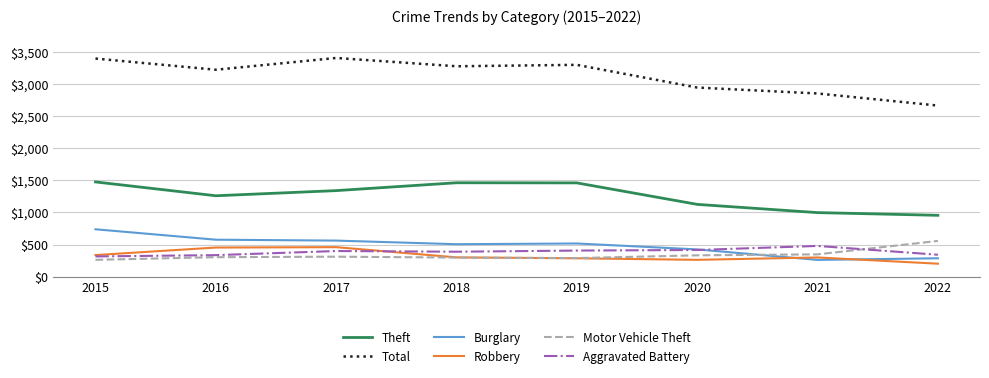

What is the difference between the maximum and minimum values in the Robbery series?

257